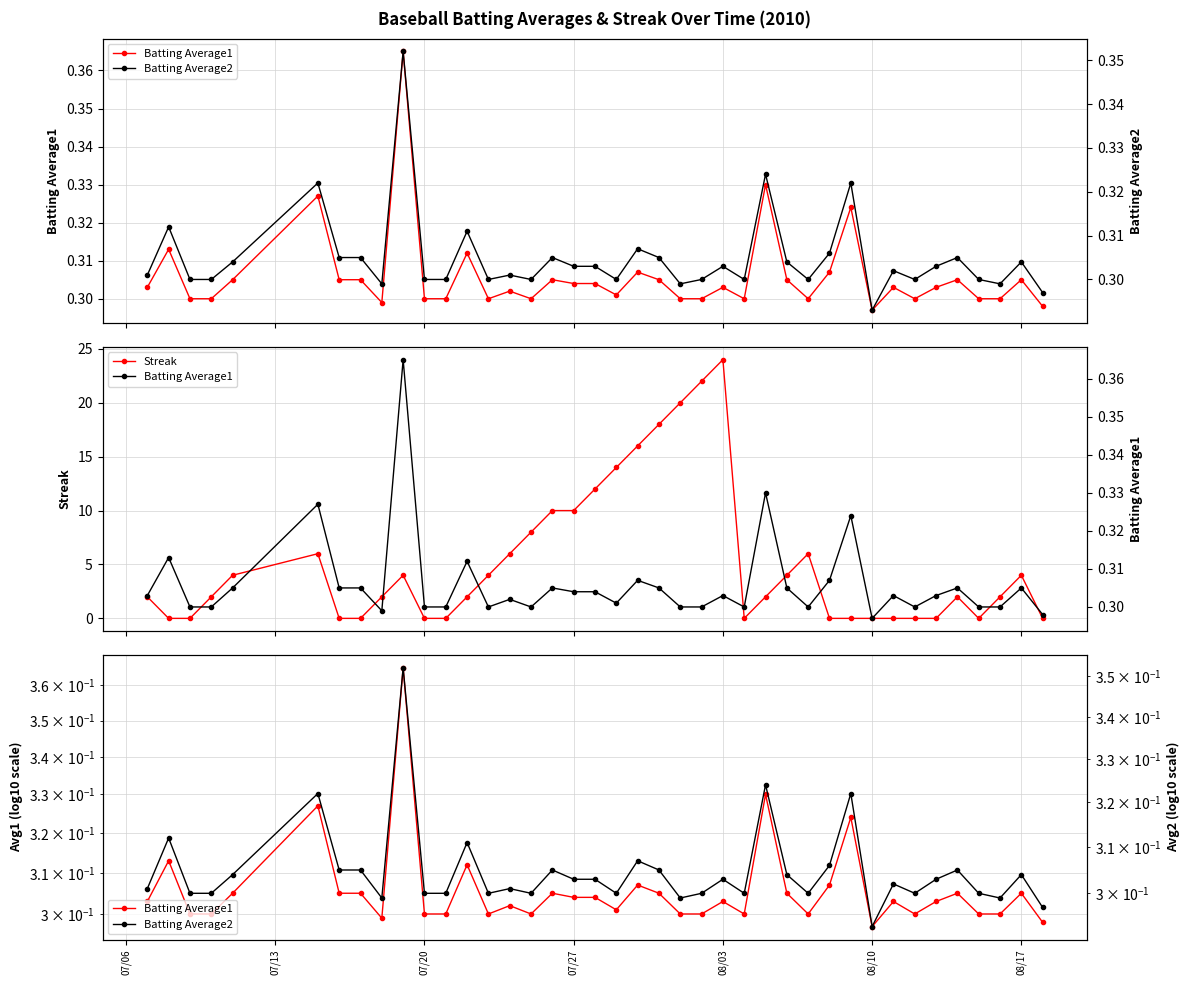

Is the value of Streak at 24 greater than the value of Batting Average2 at 20?

Yes